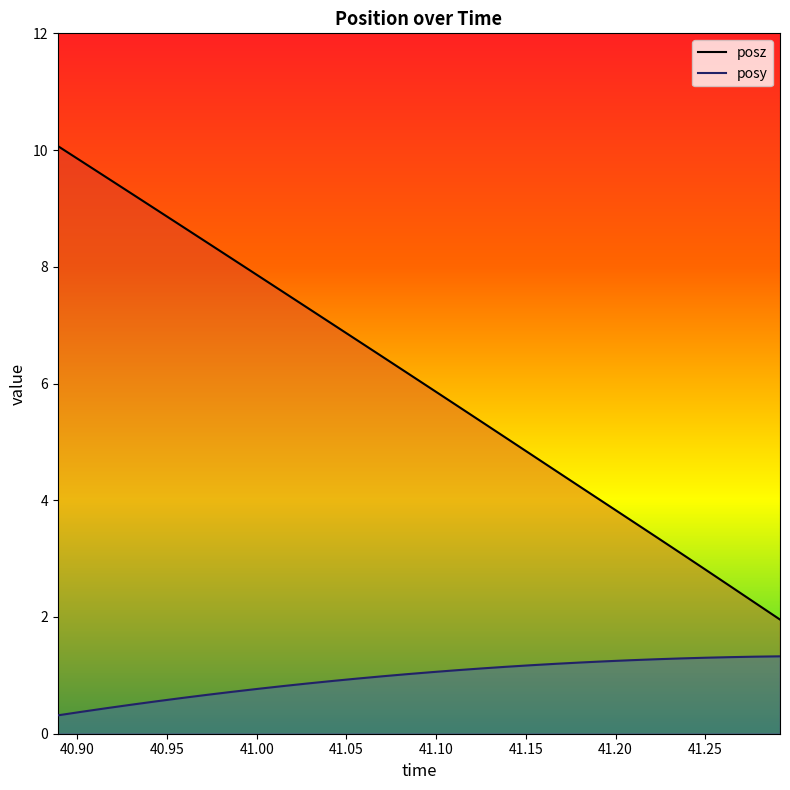

Rank the series at 40.93079 from lowest to highest value.

posy, posz